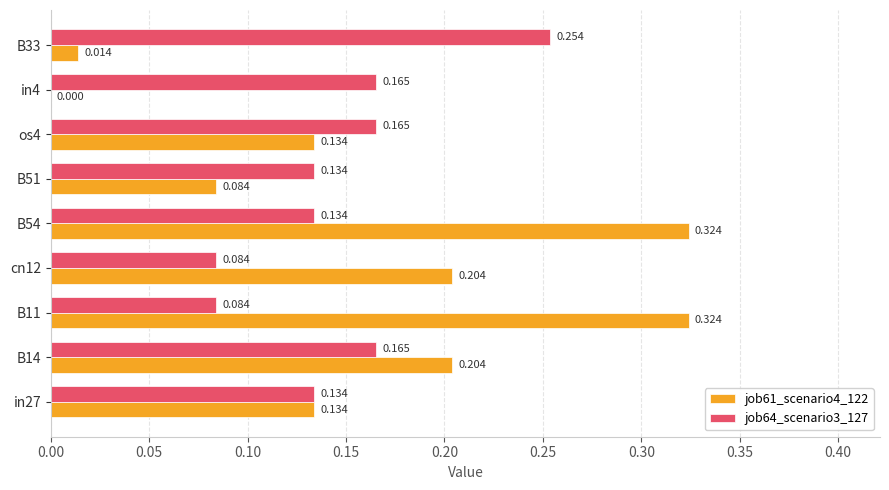

Is the value of job64_scenario3_127 at cn12 greater than the value of job61_scenario4_122 at B14?

No